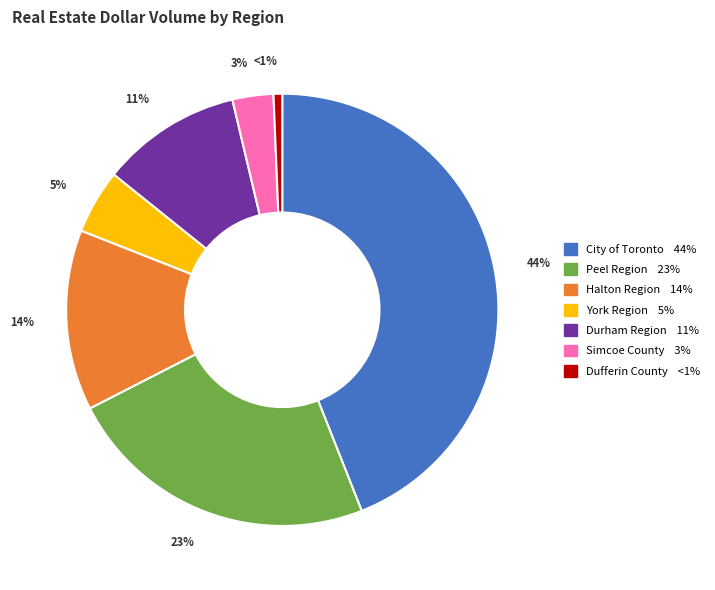

To the nearest percent, what portion does York Region represent?

5%